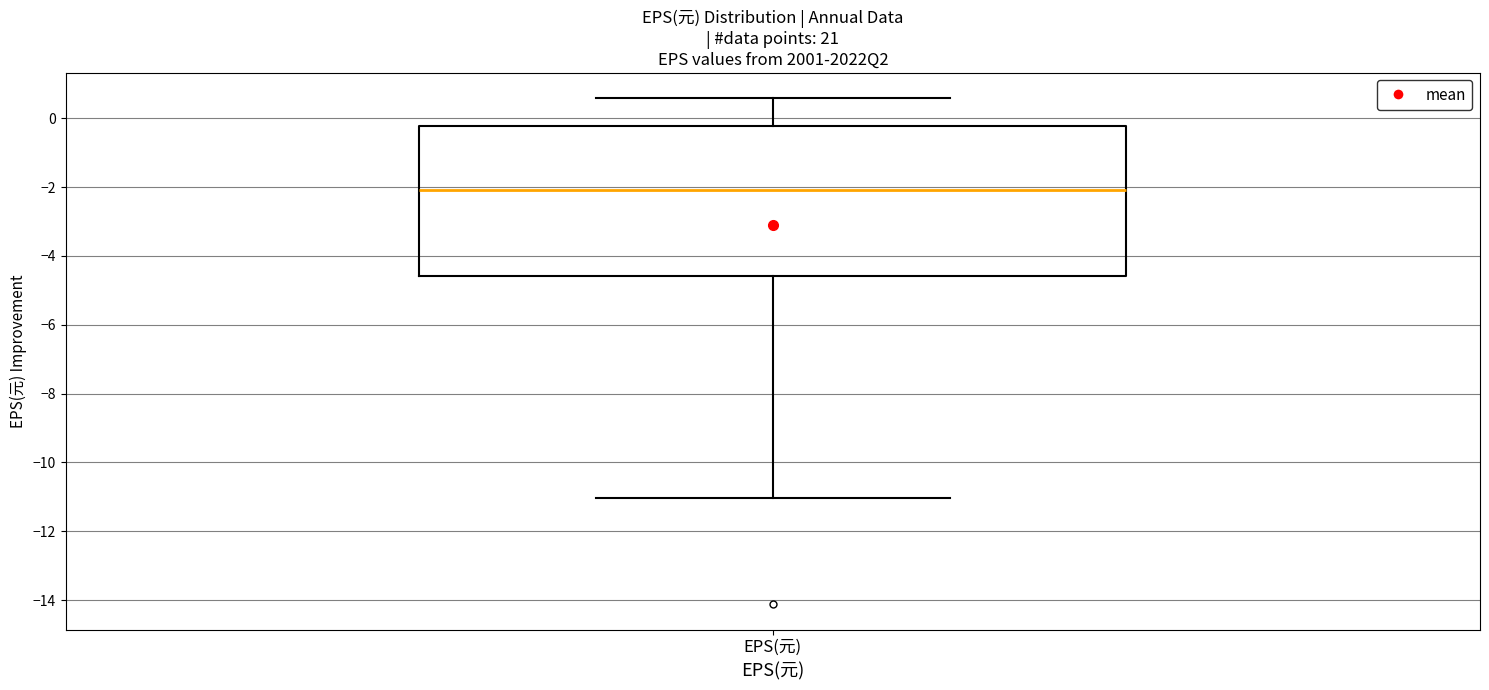

Transcribe this box plot: give where the median line is, the range the box spans, and where the two whiskers end, as read against the y-axis. The values are not printed on the chart, so give them approximately, as read against the axis.

median -2.0, box -4.6 to -0.2, whiskers -11.0 to 0.6